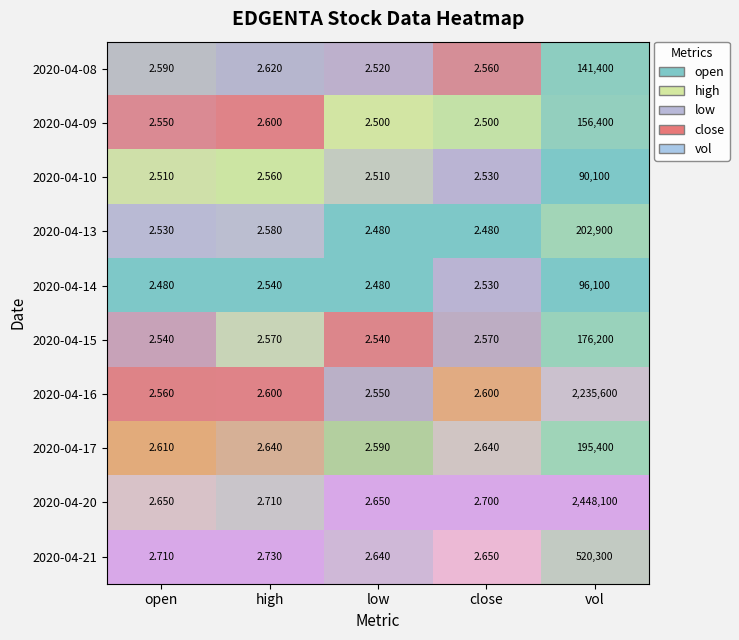

At which category is the sum across all series the highest?

vol